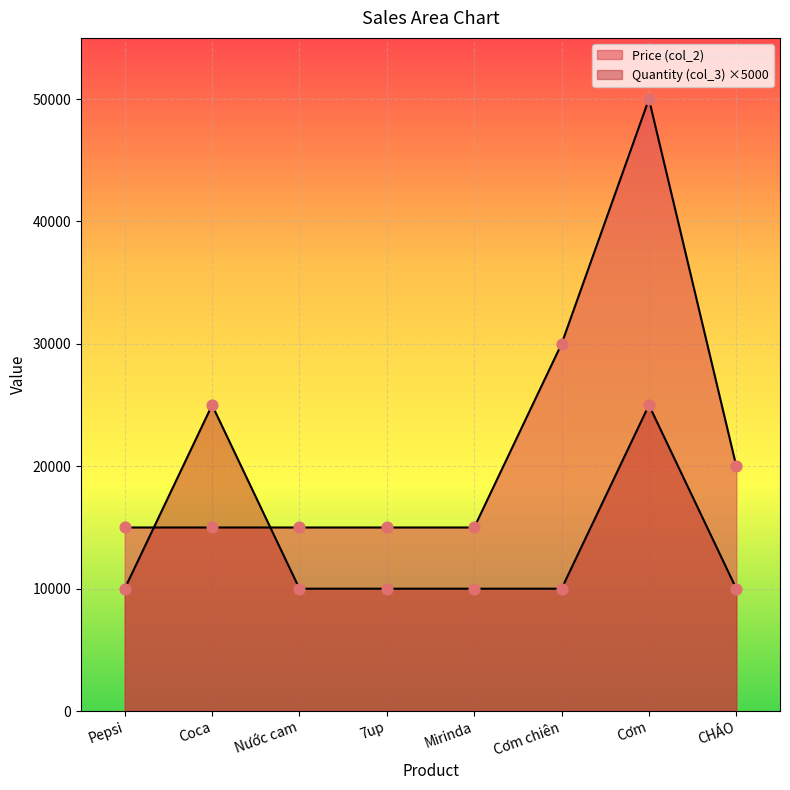

Which series contains the lowest Y value?

Quantity (col_3)